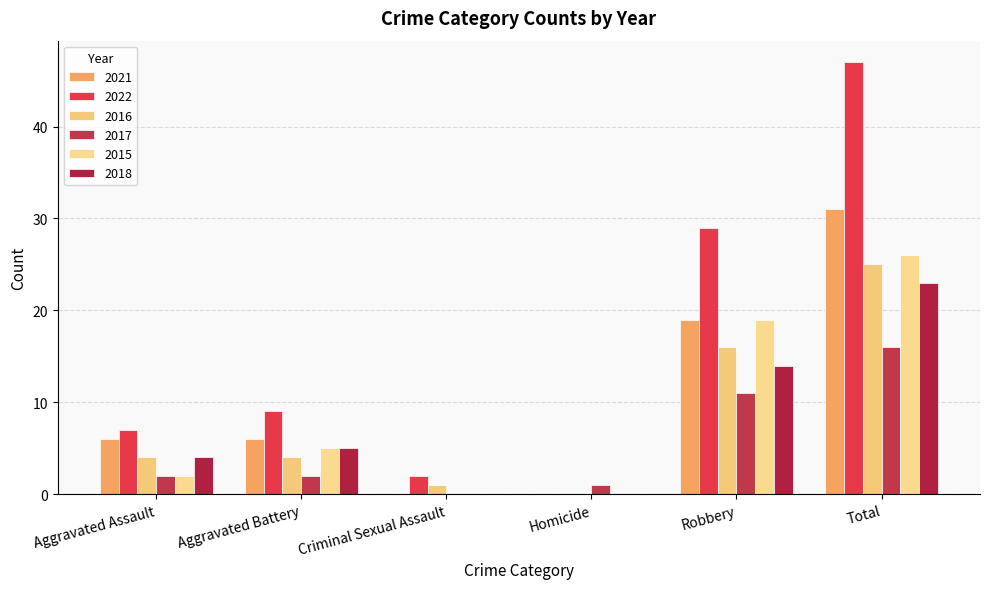

Count the 2018 values in the range 0 to 14.

5